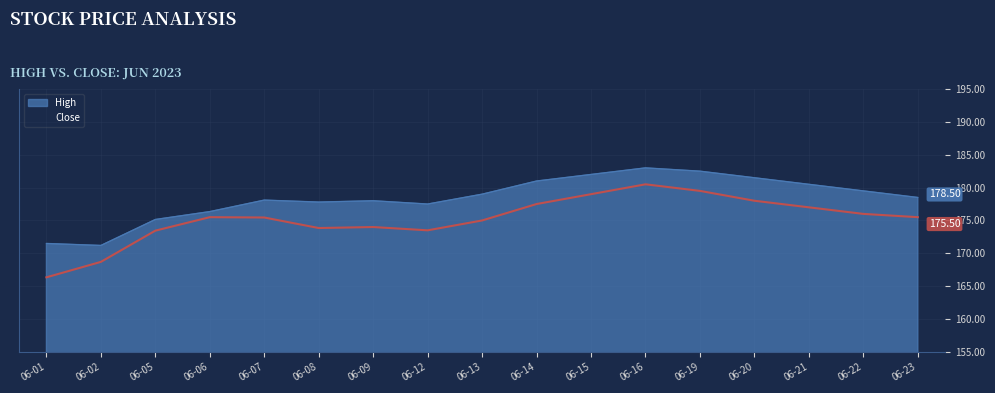

Is it true that Close equals 221.2 at 06-02?

False